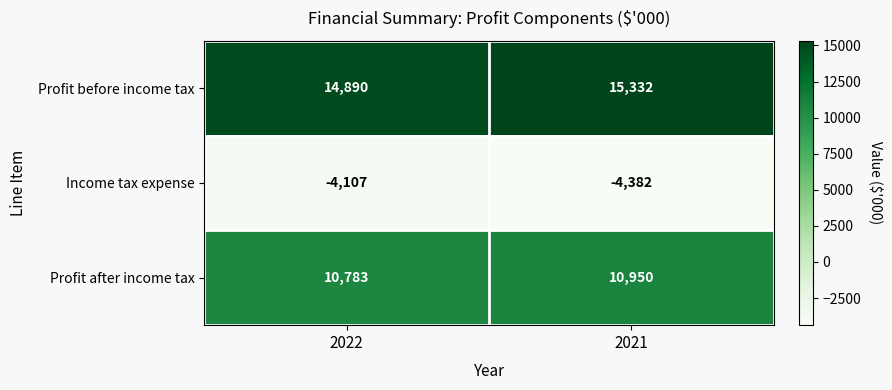

Which series changed the most between 2022 and 2021?

Profit before income tax